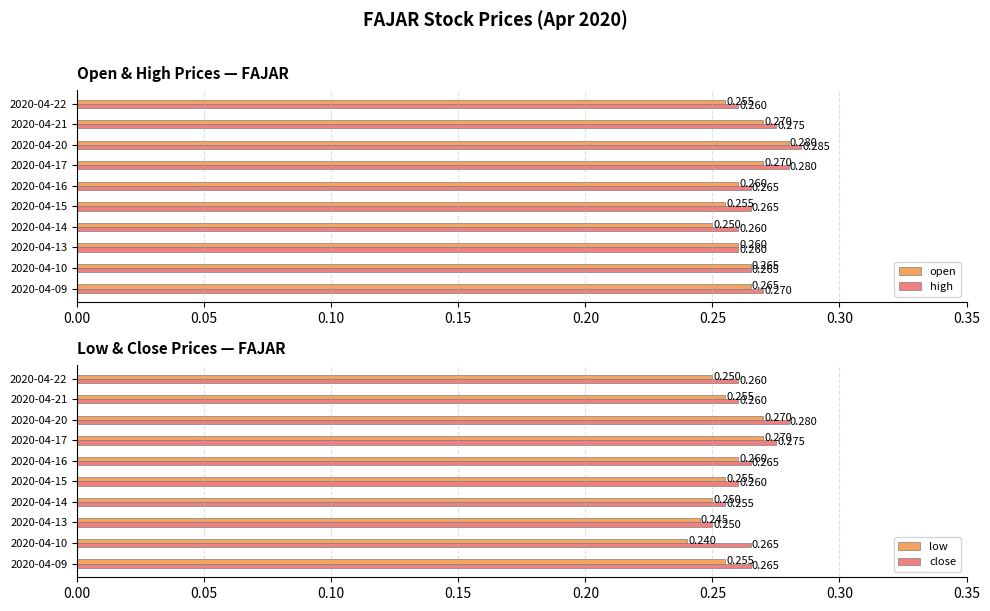

What is the value of the open bar at the 10th from the left?

0.3